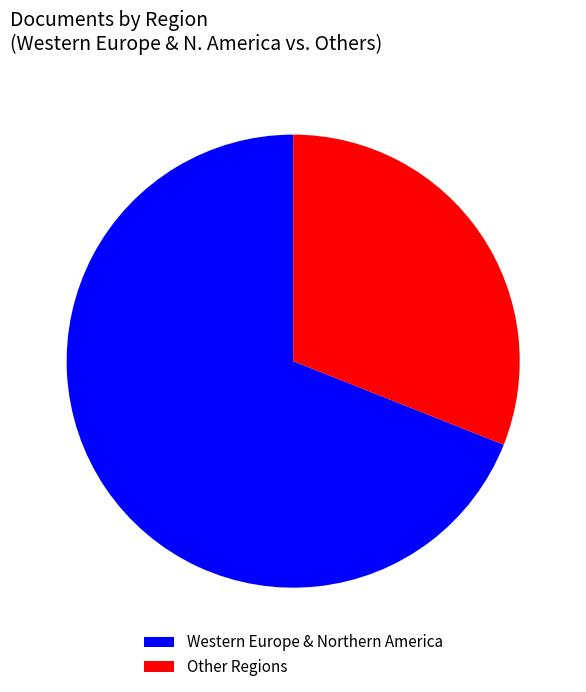

Which slice represents more than half of the pie?

Western Europe & Northern America